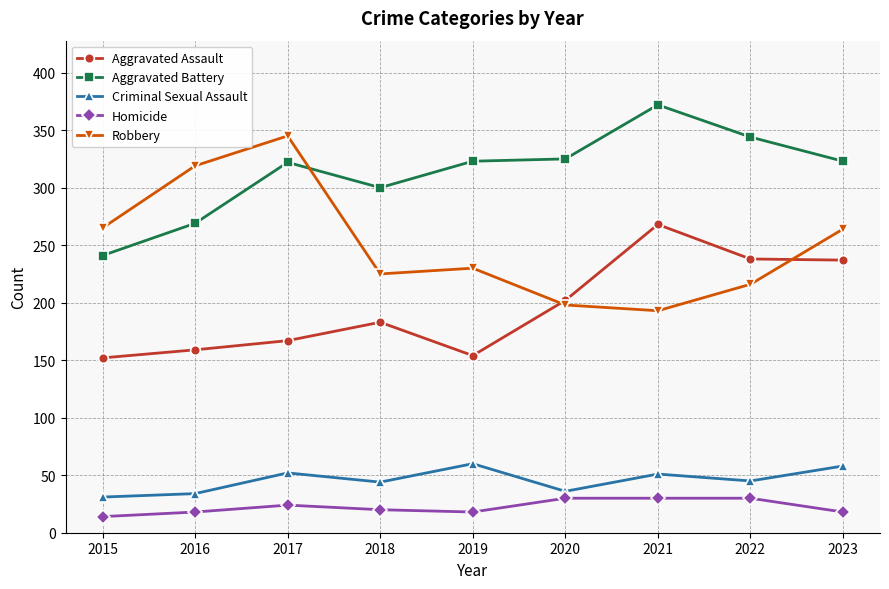

Does the chart have visible grid lines?

Yes